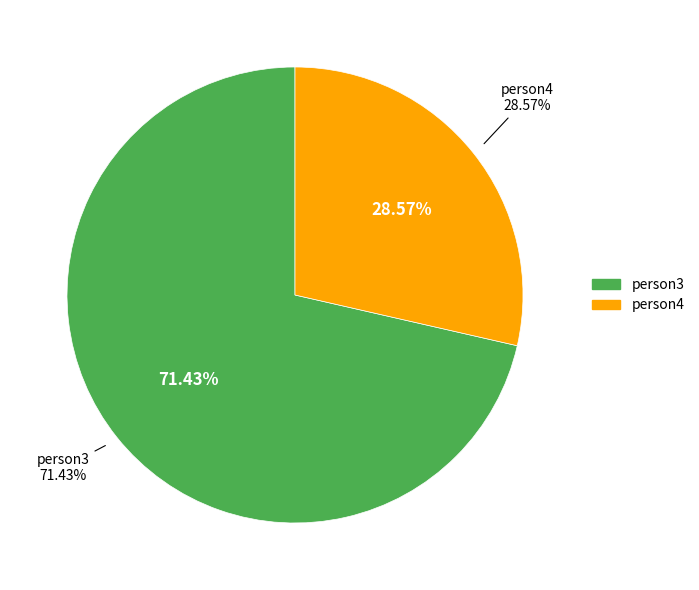

The person3 slice represents 81% of the pie. True or false?

False